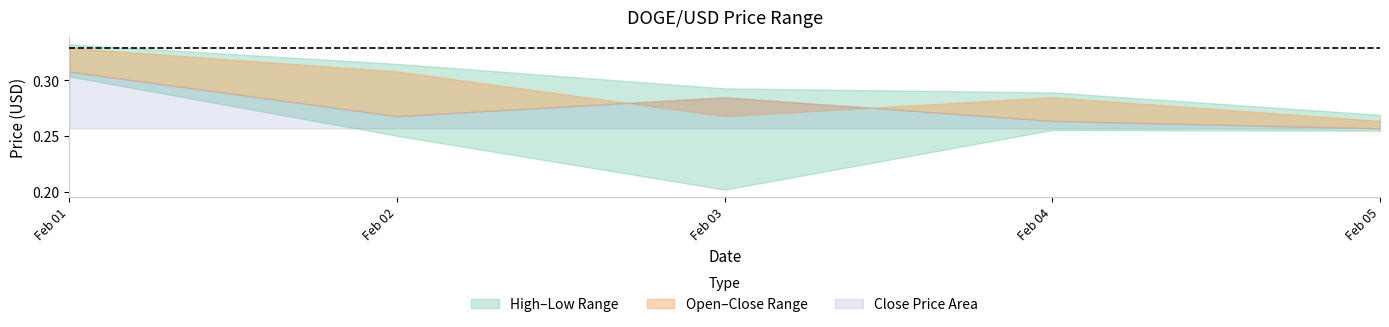

What is the smallest value displayed?

0.2